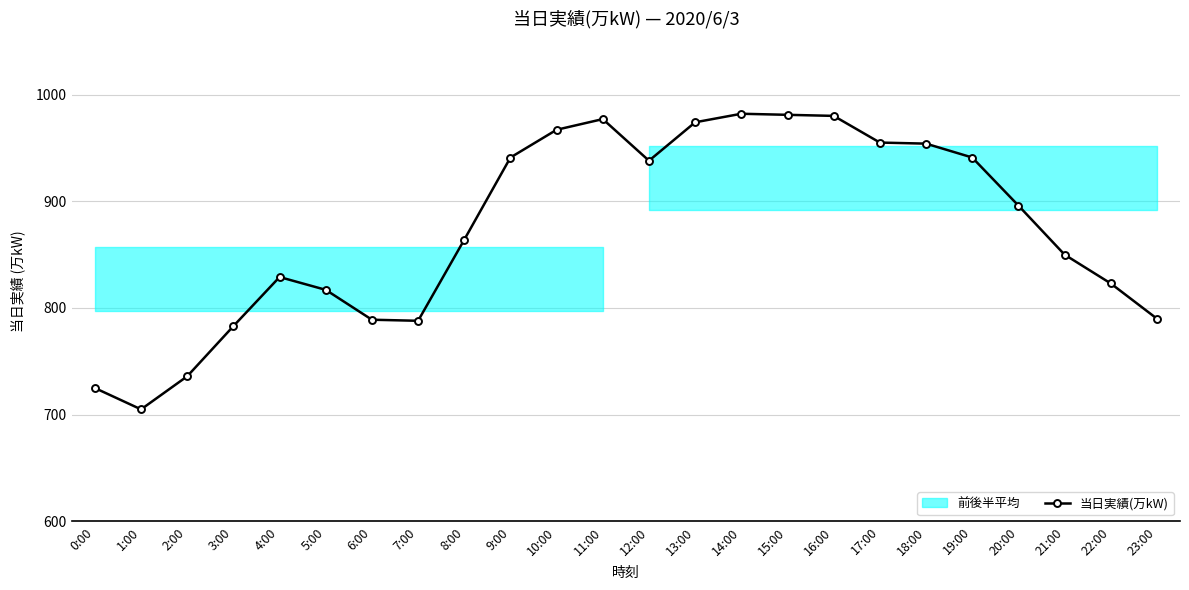

Which has a higher value, 9:00 or 23:00?

9:00